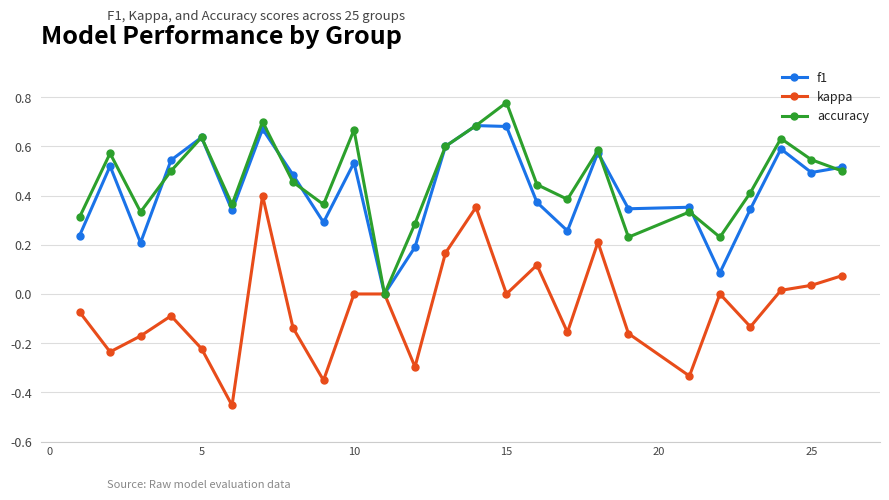

List the series in order of their peak value, highest first.

accuracy, f1, kappa